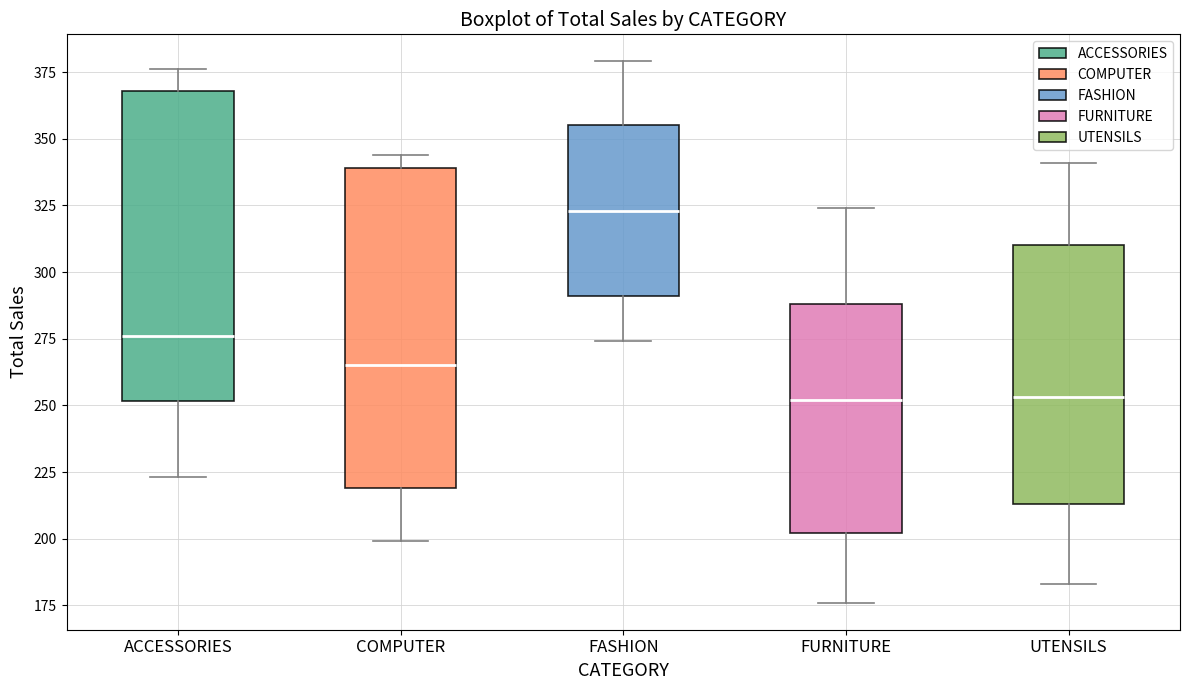

Which box's median line is the highest?

FASHION